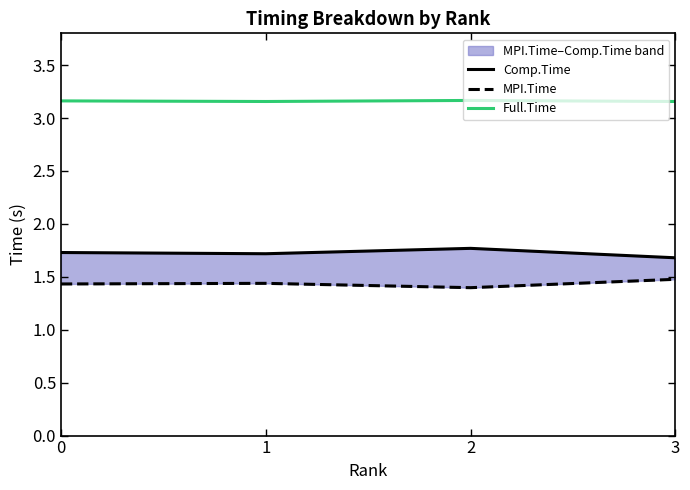

Reading left to right, extract all data points from this chart.

Comp.Time: 1.7	1.7	1.8	1.7
MPI.Time: 1.4	1.4	1.4	1.5
Full.Time: 3.2	3.2	3.2	3.2